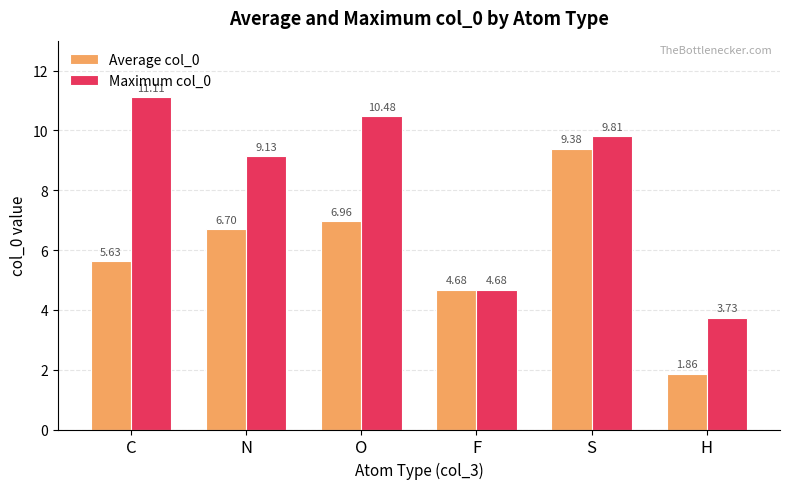

Which series has the largest range (max minus min)?

Average col_0